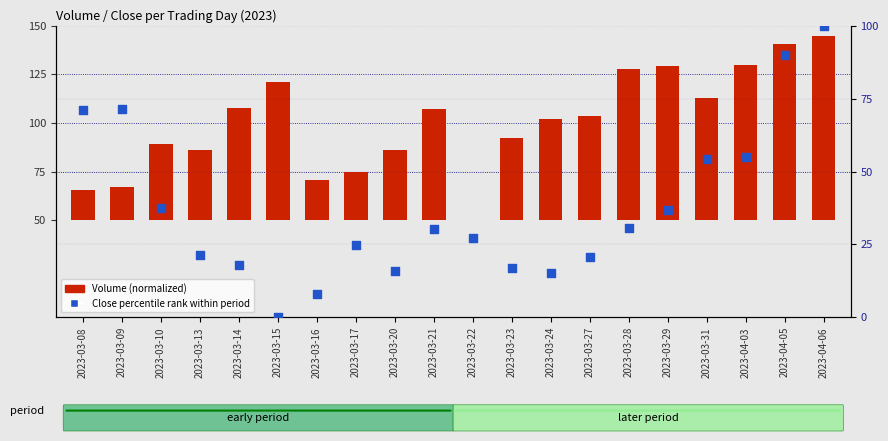

Which series contains the highest Y value?

Close percentile rank